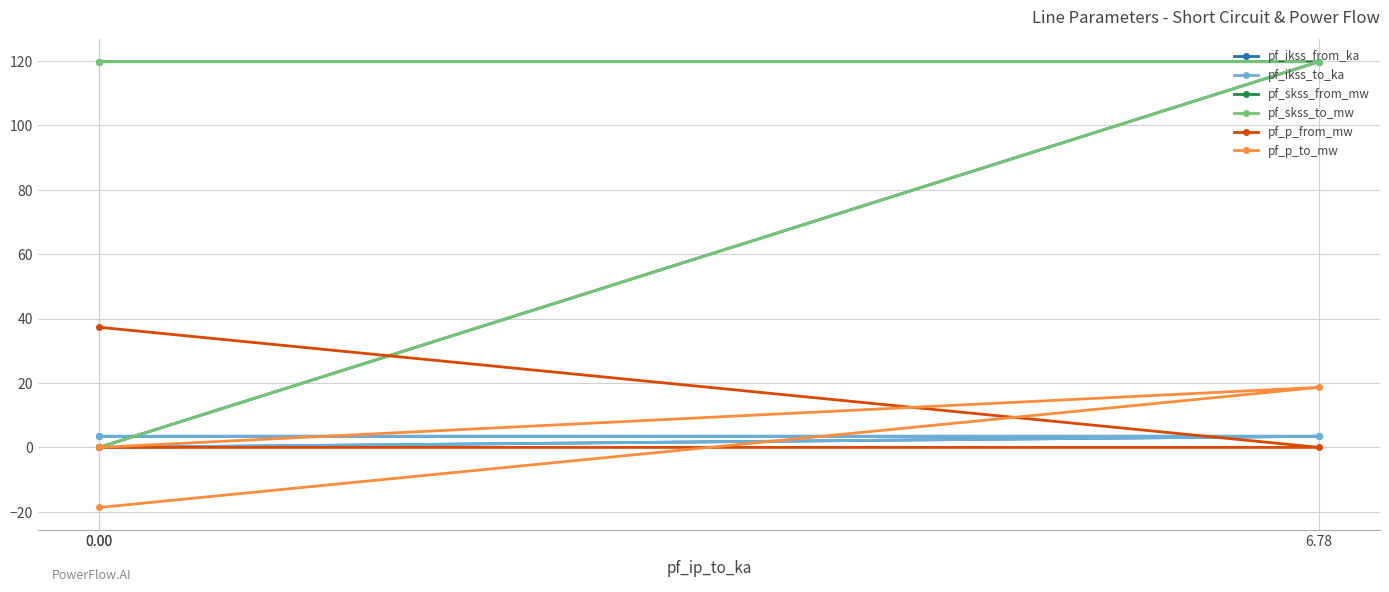

How many lines are shown in the chart?

6